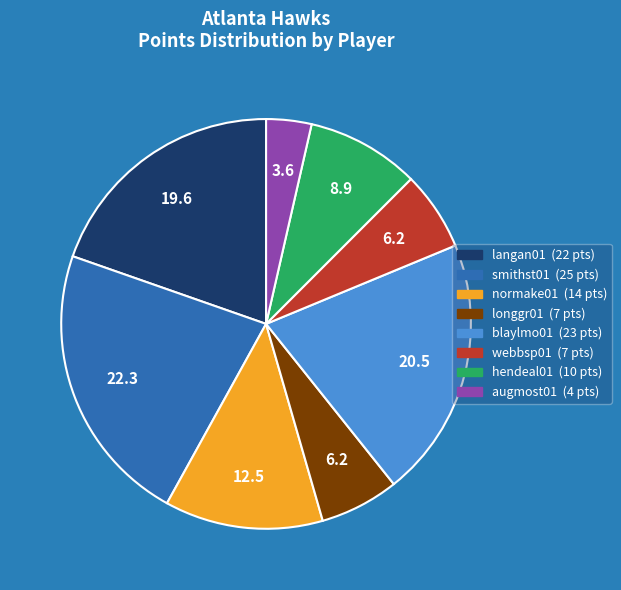

What is the largest slice in the pie chart?

smithst01